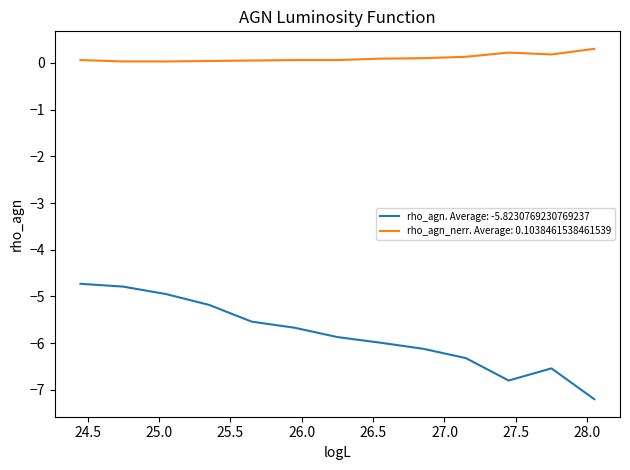

Which series has the widest spread of values?

rho_agn. Average: -5.8230769230769237